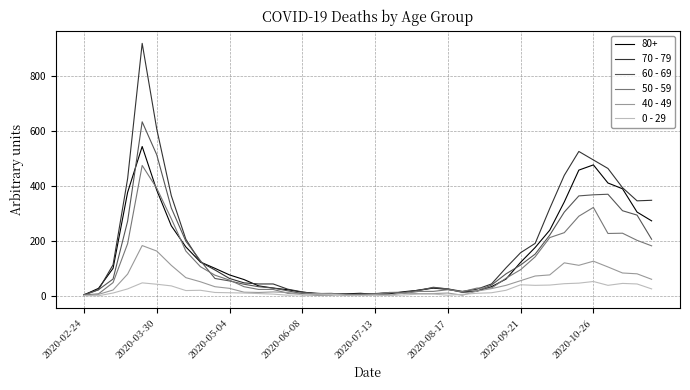

Does the chart display data point markers on the line(s)?

No